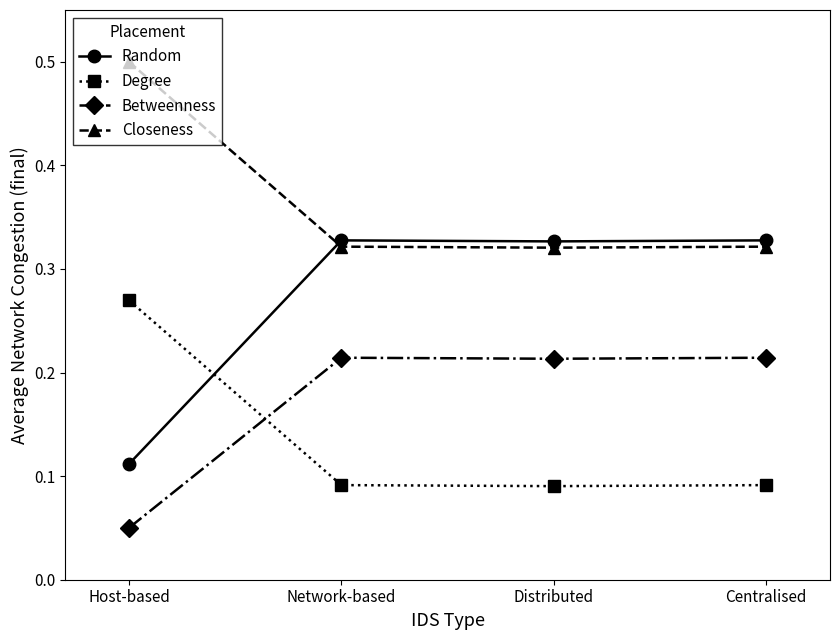

Is the value of Closeness at Distributed greater than the value of Degree at Centralised?

Yes